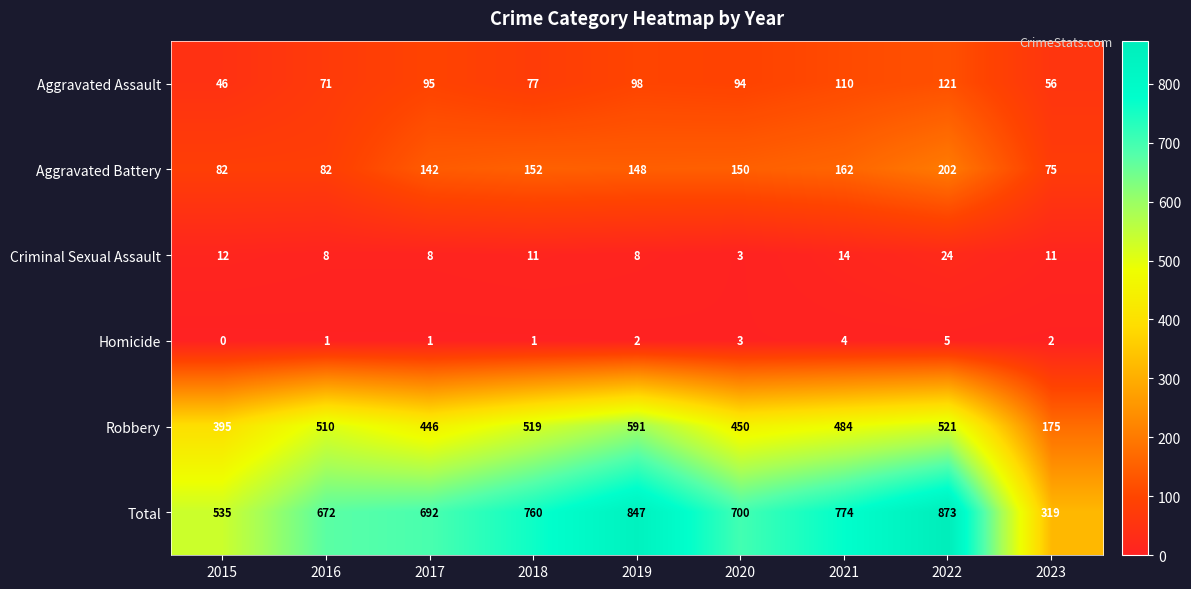

What is the difference between the maximum and minimum values in the Homicide series?

5